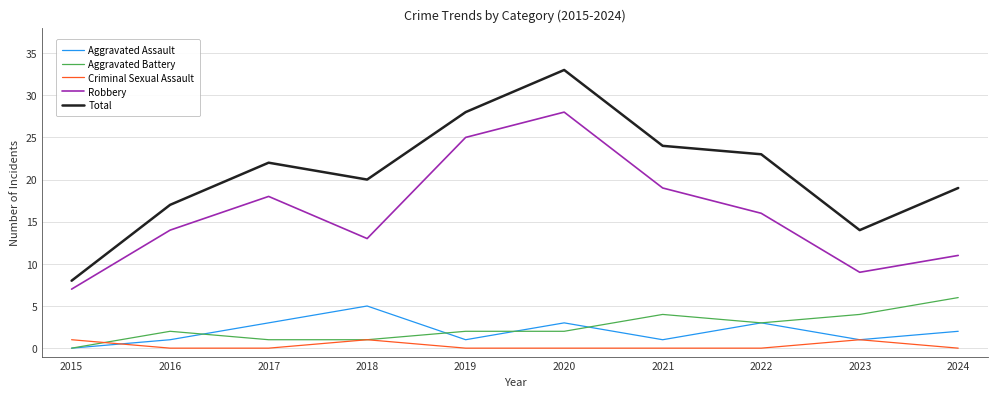

At which category is the sum across all series the highest?

2020